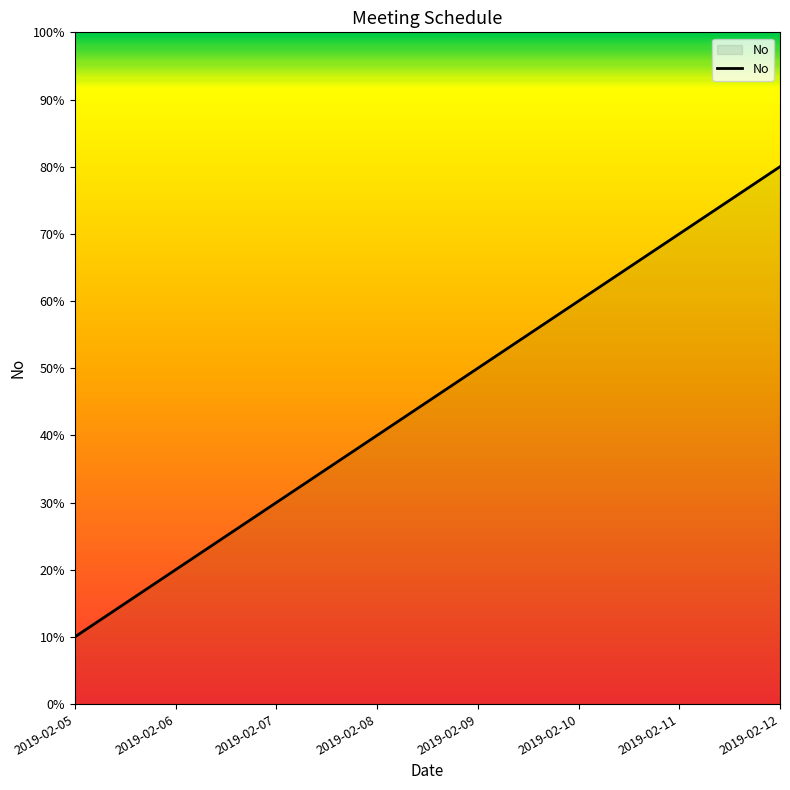

Is this an area chart (filled region under the line)?

Yes